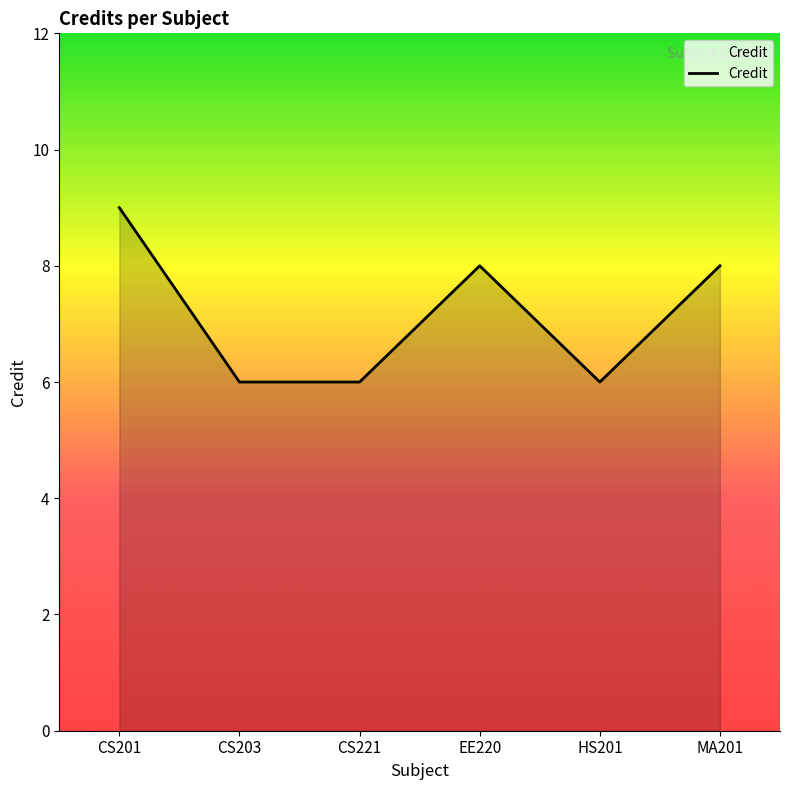

What is the ratio of the value at CS201 to the value at HS201?

1.5